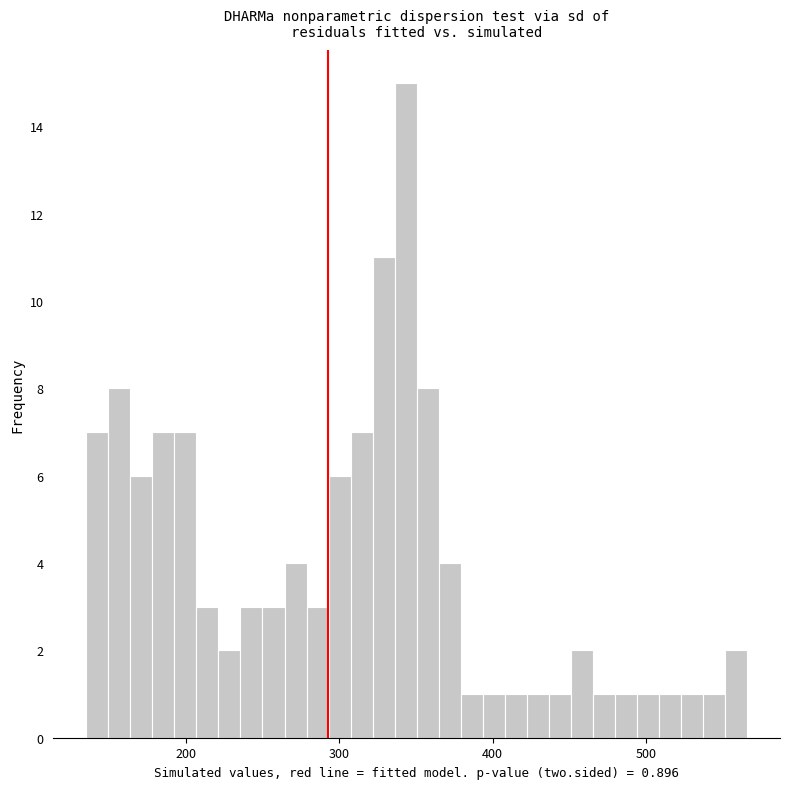

Around what value on the x-axis is the tallest bar? Give the approximate position of its centre, as read against the axis.

340